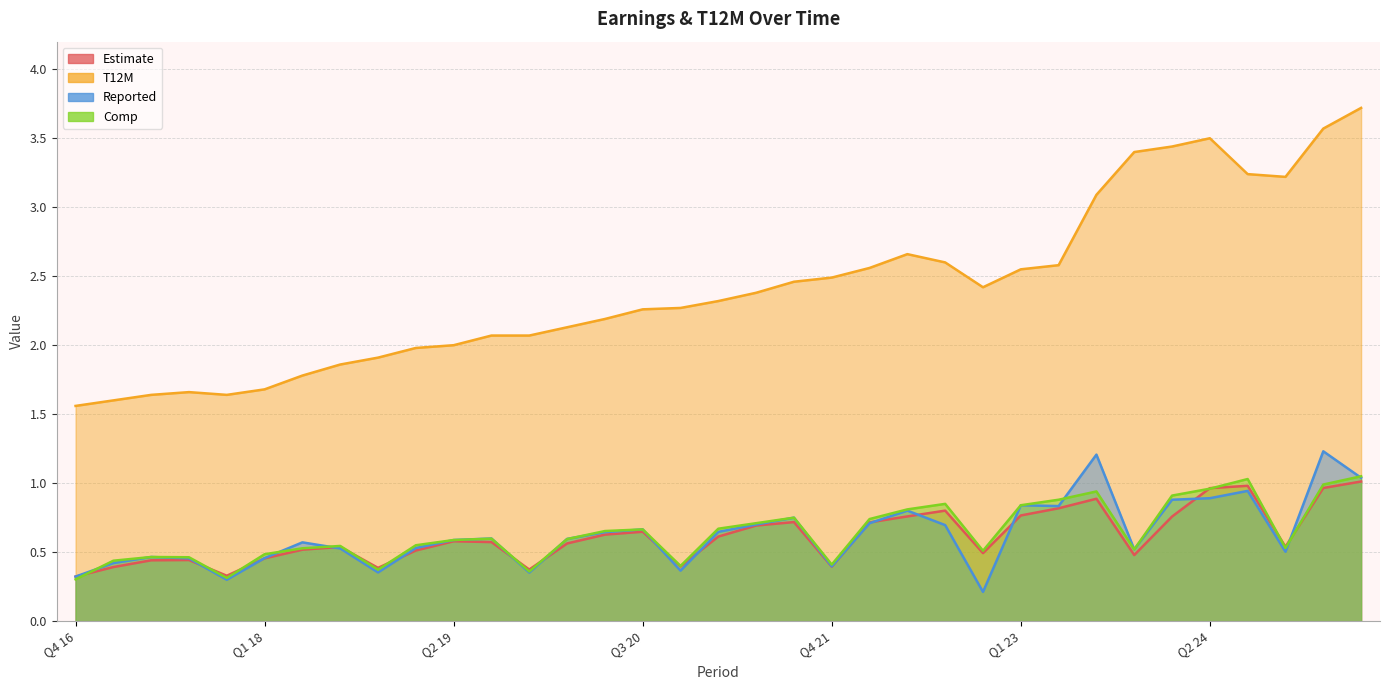

Does the chart have visible grid lines?

Yes